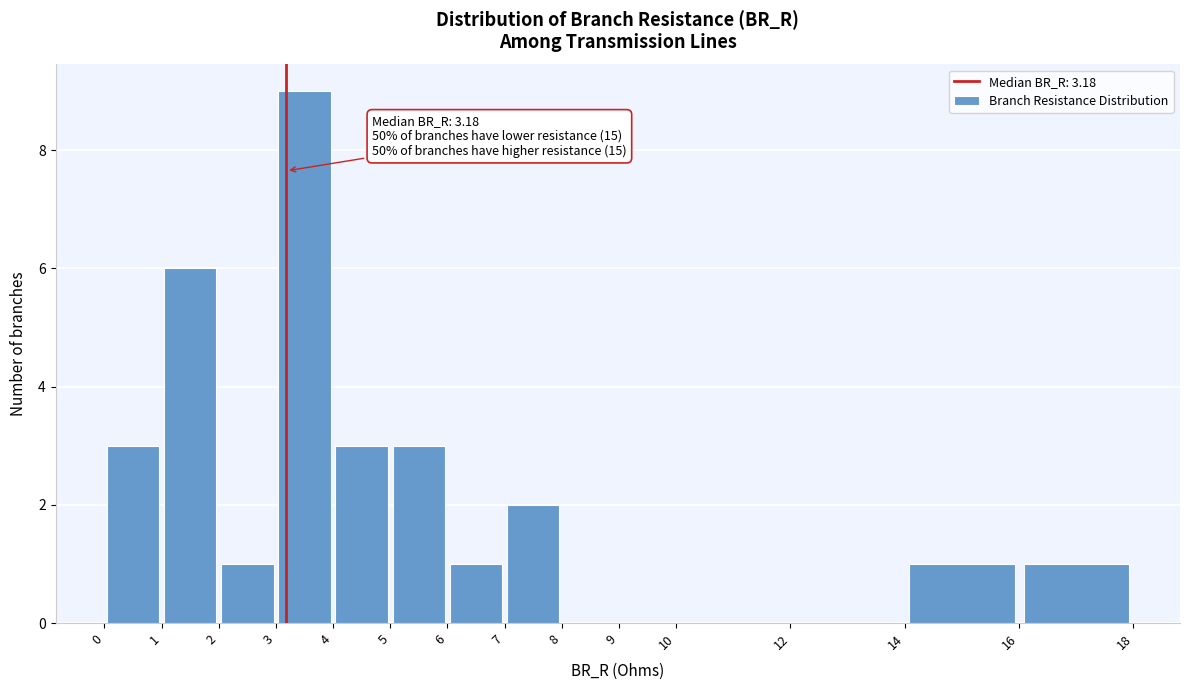

Over which range of the x-axis is the bar tallest?

3 to 4